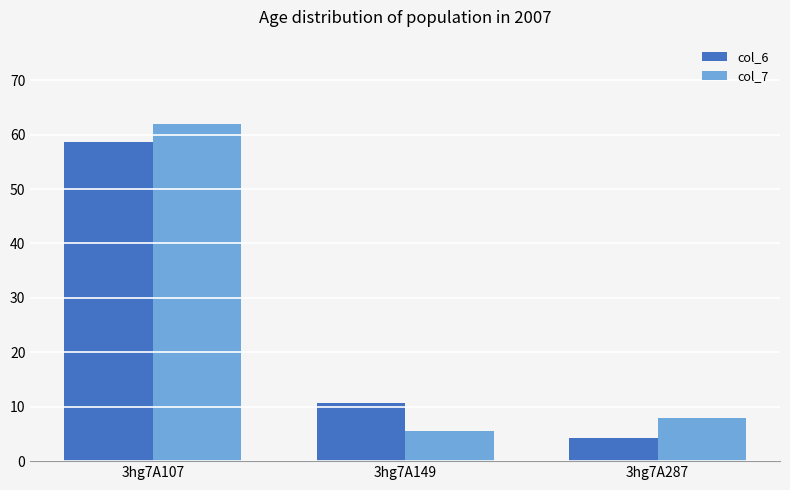

Which series has the largest range (max minus min)?

col_7